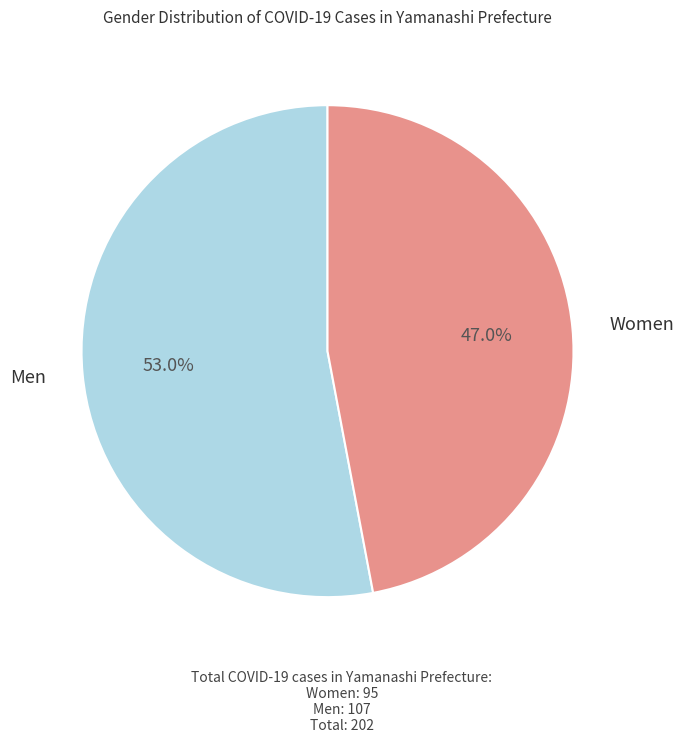

Is there a majority slice in this chart?

Yes